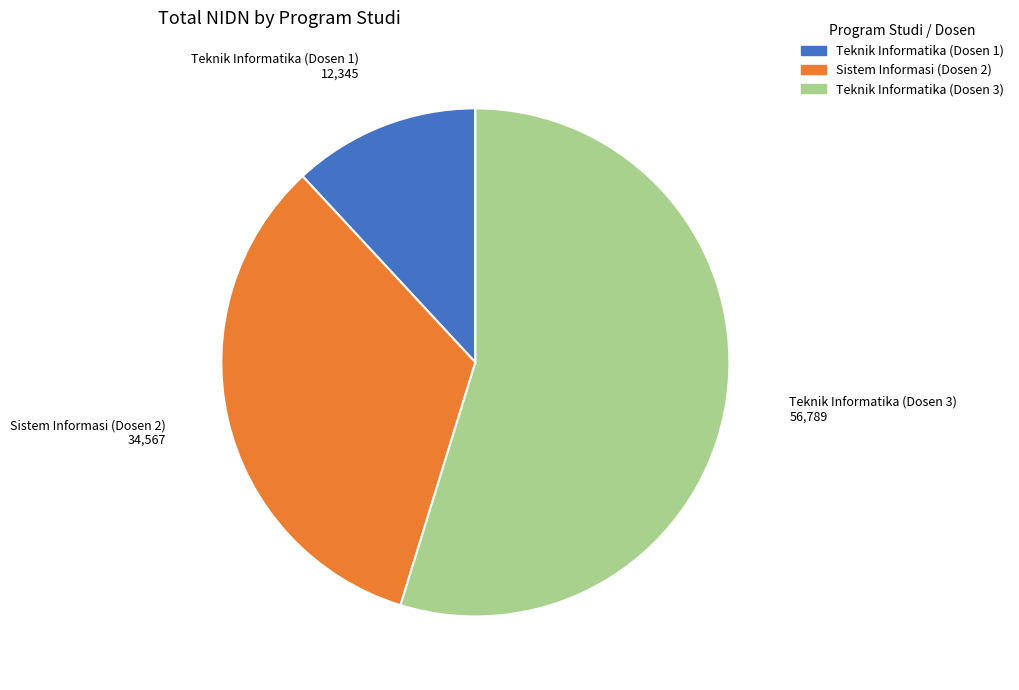

Which slice represents more than half of the pie?

Teknik Informatika (Dosen 3)